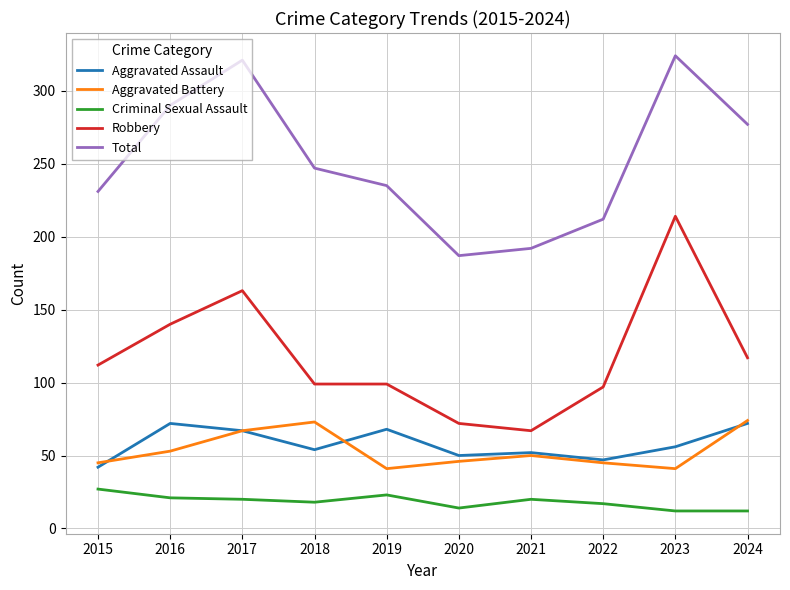

Which category has the highest value across all series?

2023